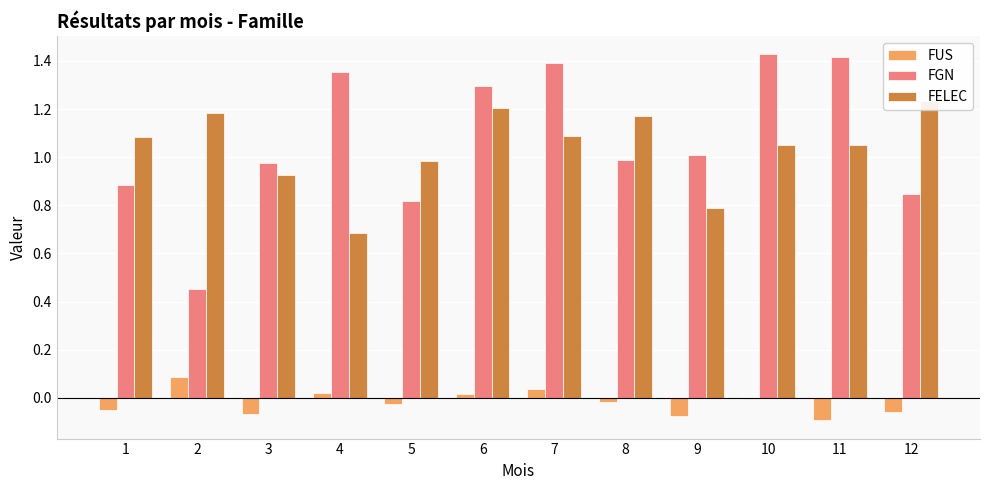

How many series are shown in this chart?

3